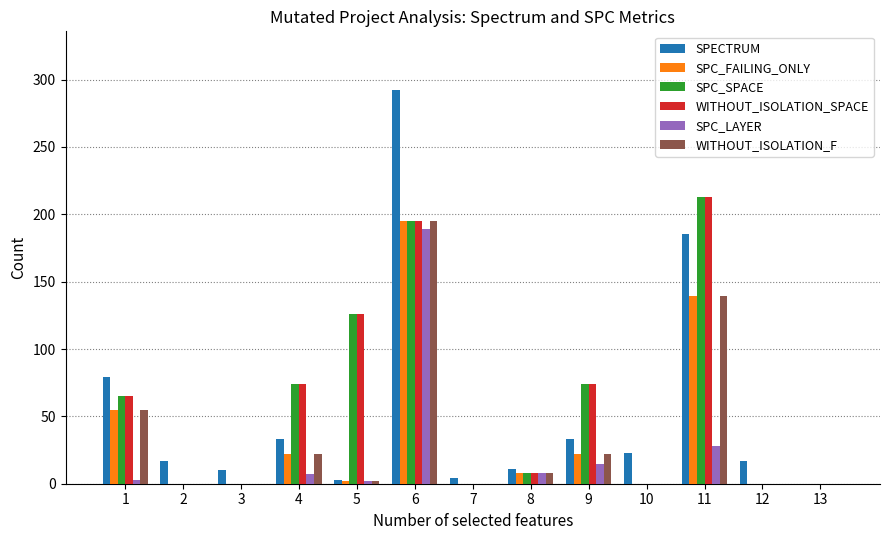

At which category is the sum across all series the highest?

6